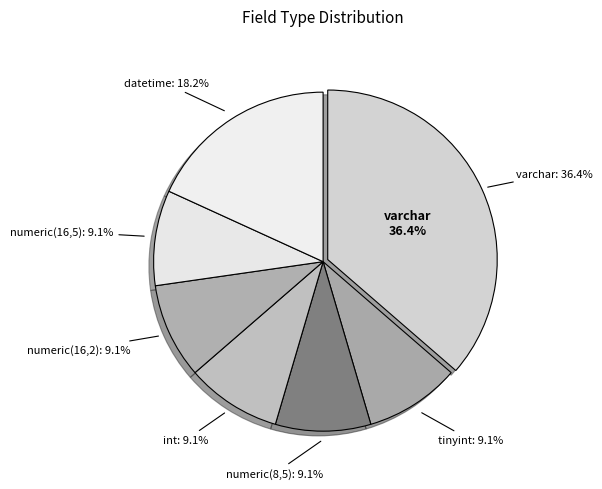

What is the total percentage of numeric(16,2) and numeric(16,5)?

18.2%